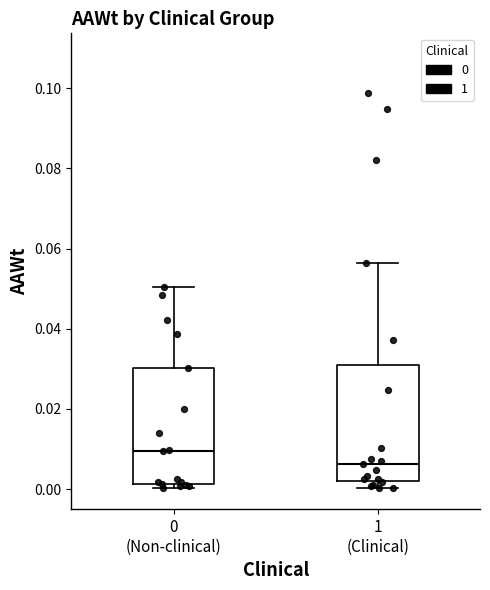

Which box's median line is the highest?

0 (Non-clinical)